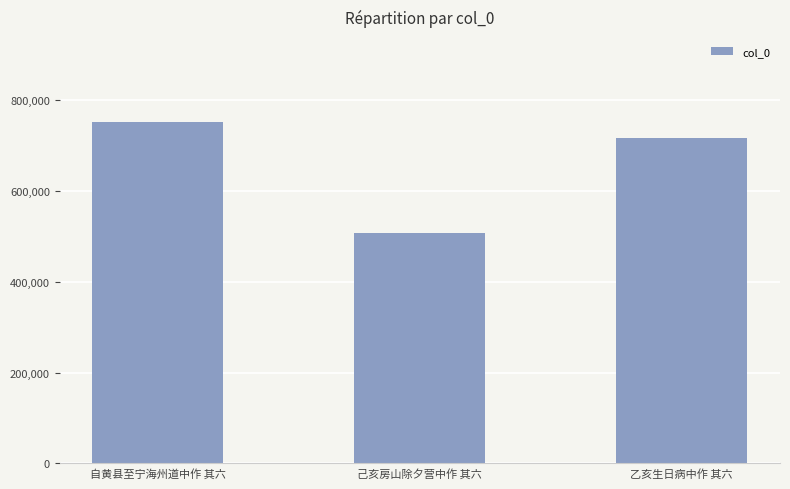

What is the label of the 3rd bar from the left?

乙亥生日病中作 其六